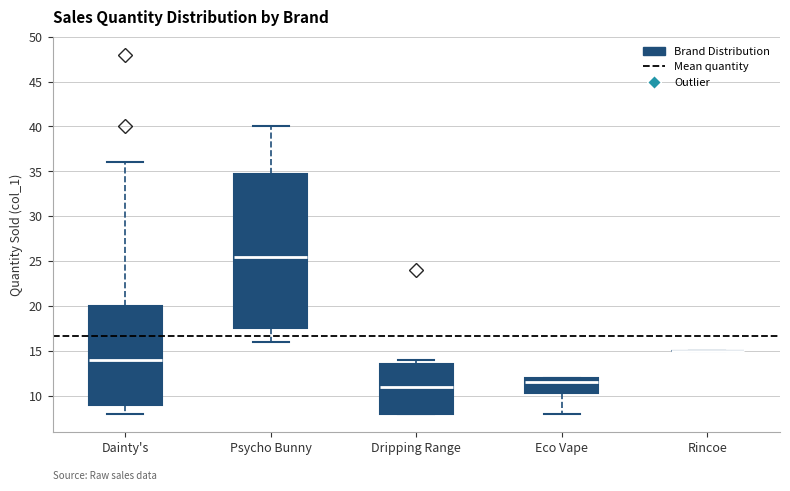

Which box is the tallest, from its lower edge to its upper edge?

Psycho Bunny